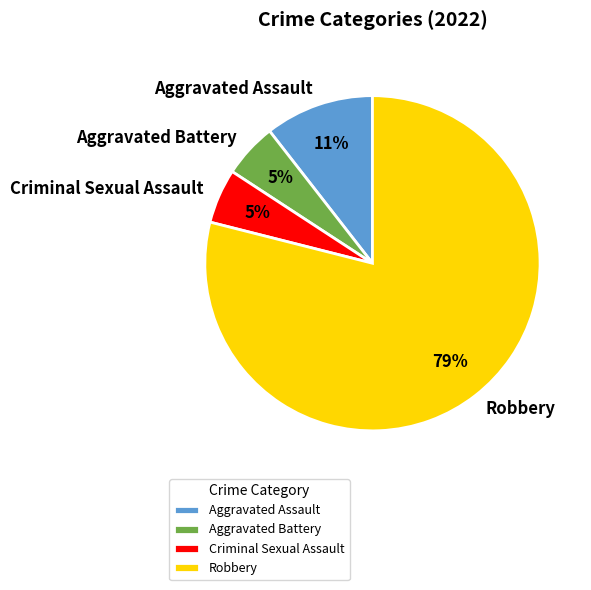

What percentage is the Robbery slice, to the nearest percent?

79%